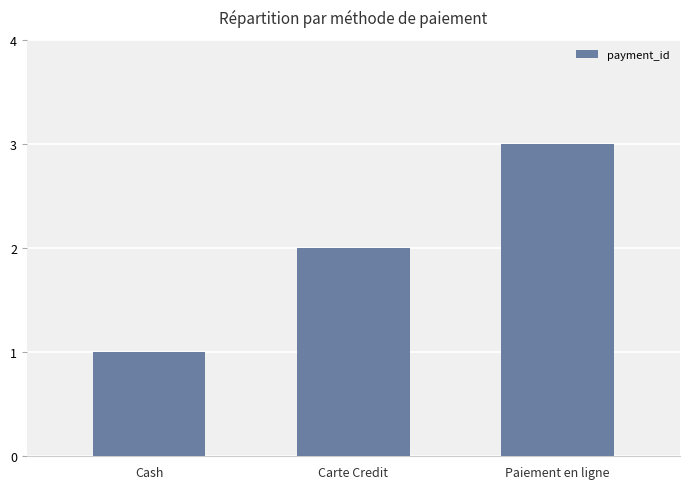

What is the minimum value shown in the chart?

1